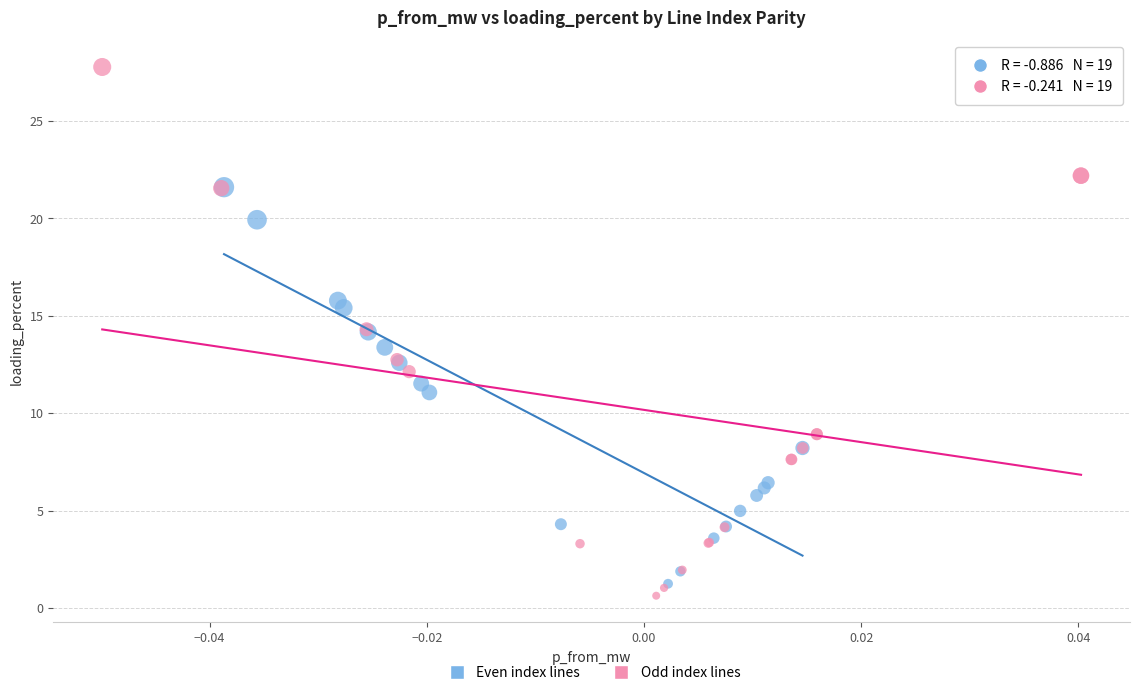

Which series has the largest Y range (max minus min)?

Odd index lines